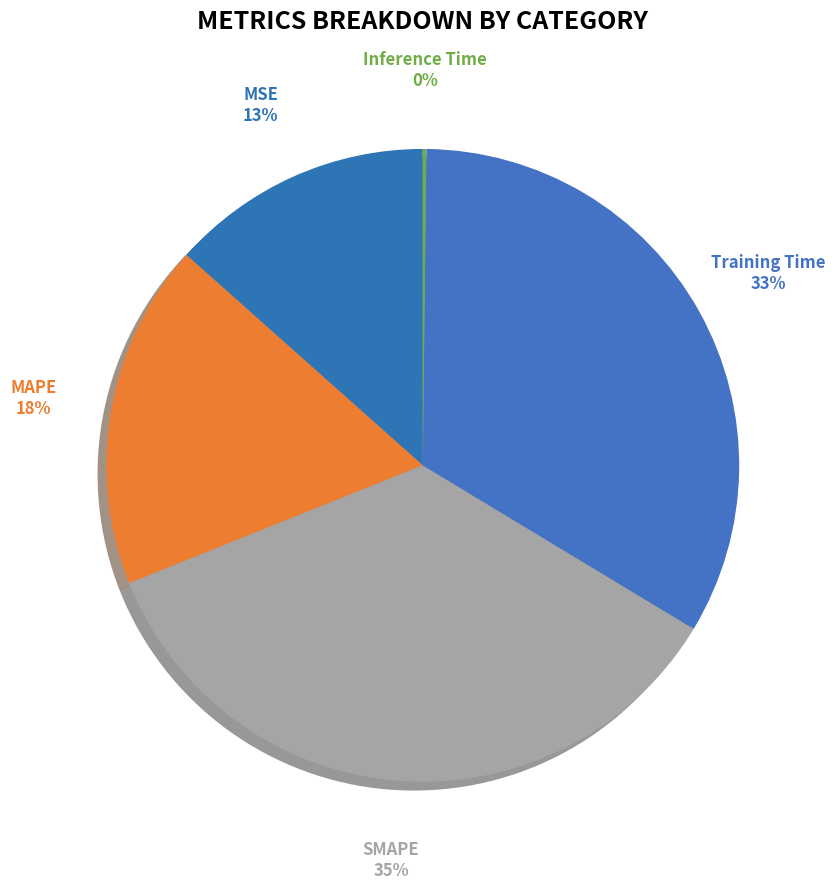

Rank the categories by value from lowest to highest.

Inference Time, MSE, MAPE, Training Time, SMAPE